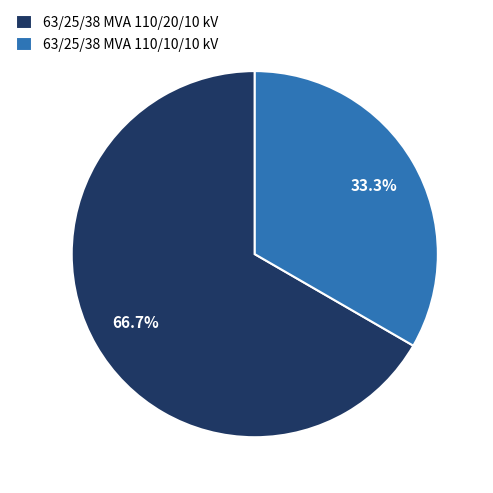

How much of the chart is everything except 63/25/38 MVA 110/20/10 kV?

33.3%